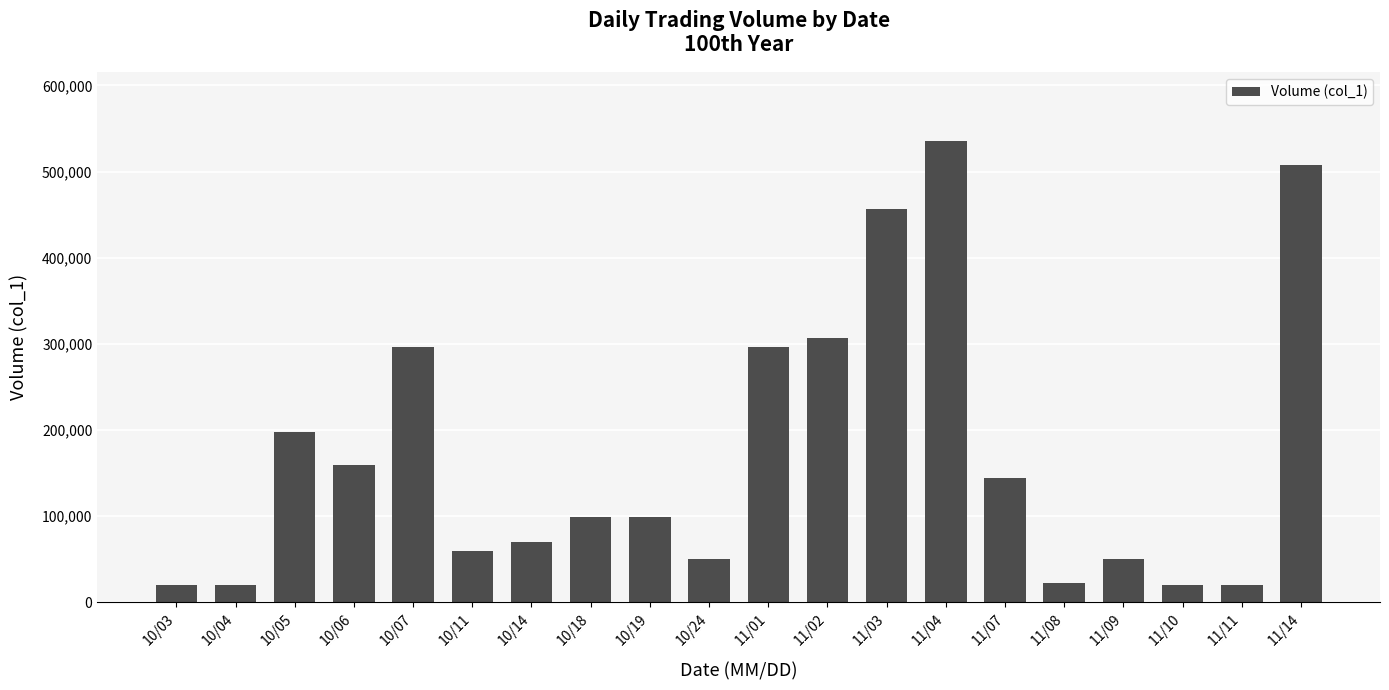

The value at 11/02 is 307000. True or false?

True